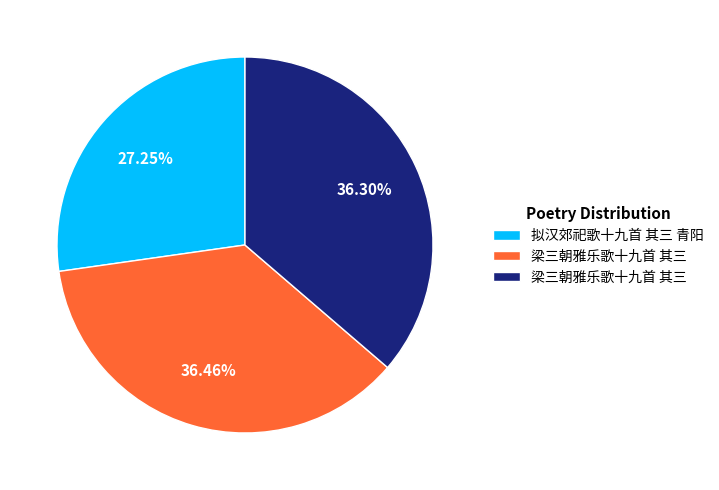

To the nearest percent, what is the average slice percentage?

33%